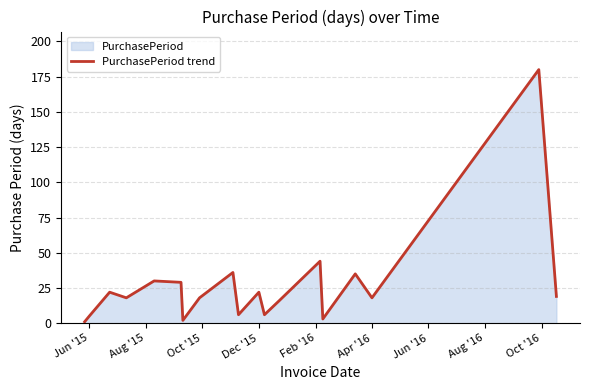

What is the difference between the maximum and minimum values?

179